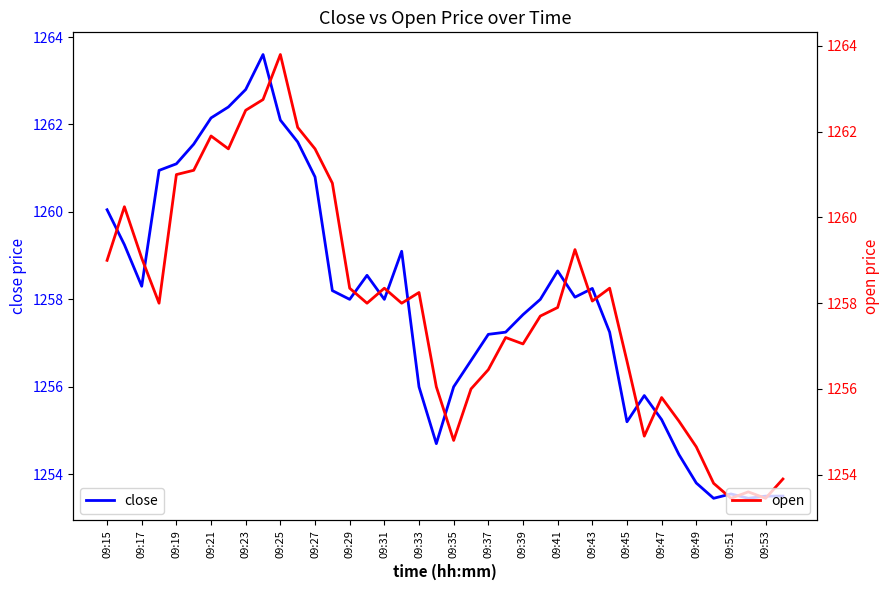

How many interior local valleys does the close series have?

8